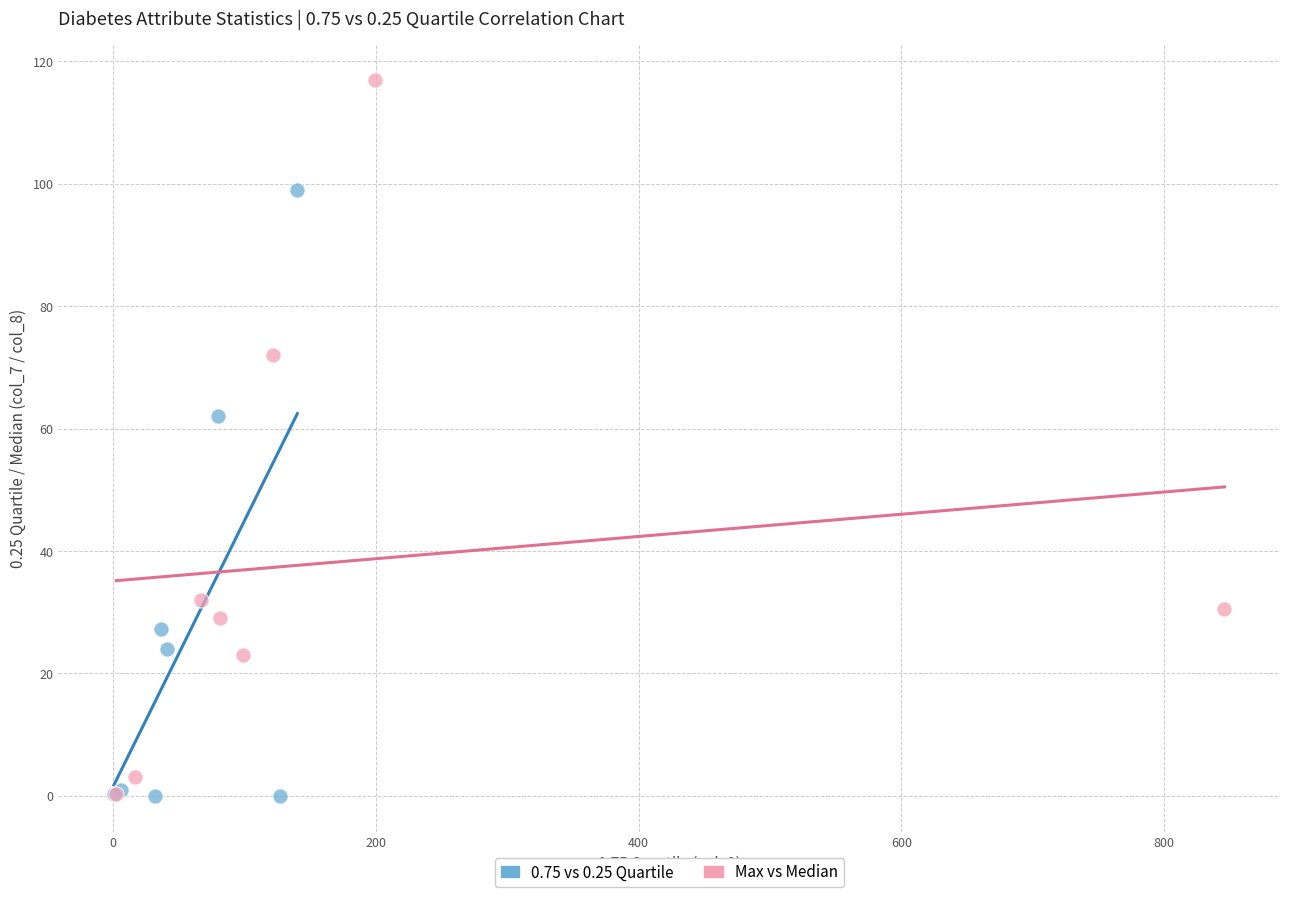

Which series has the widest spread of Y values?

Max vs Median